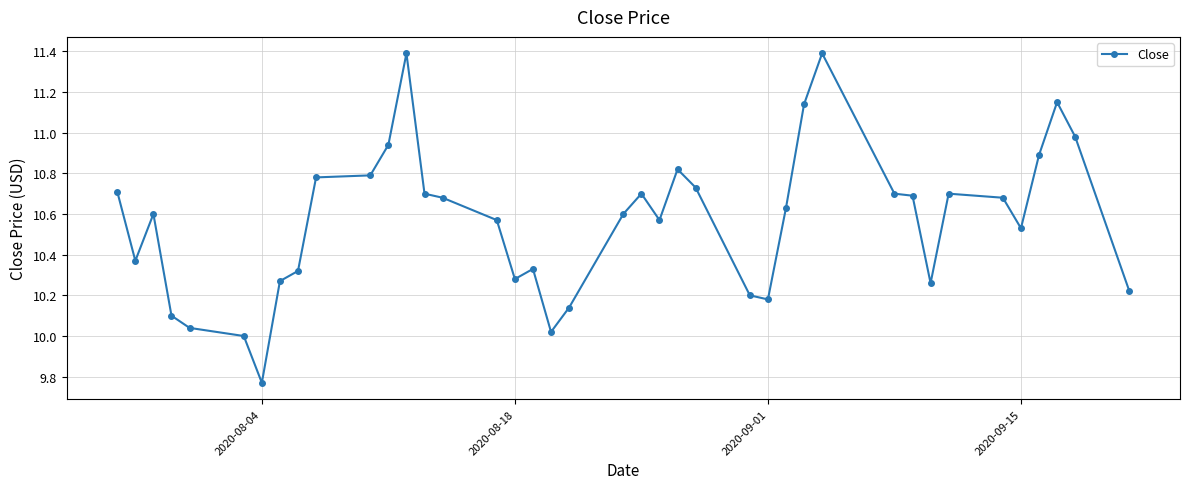

What is the maximum value shown in the chart?

11.4